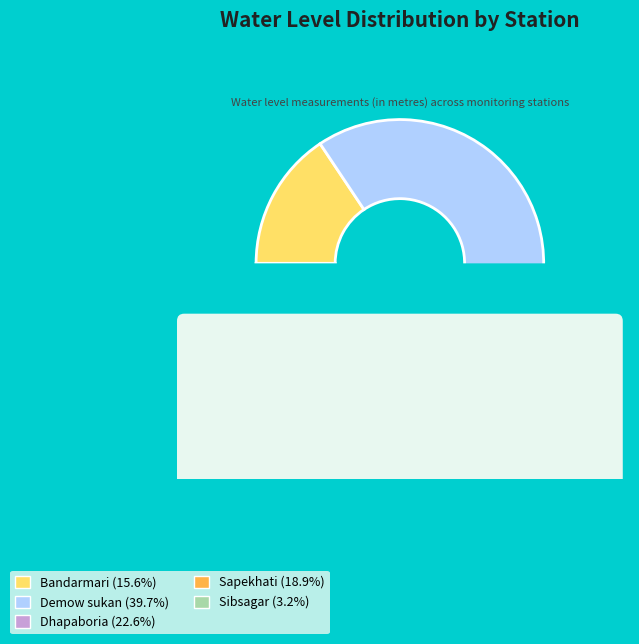

The Sibsagar slice represents 15% of the pie. True or false?

False